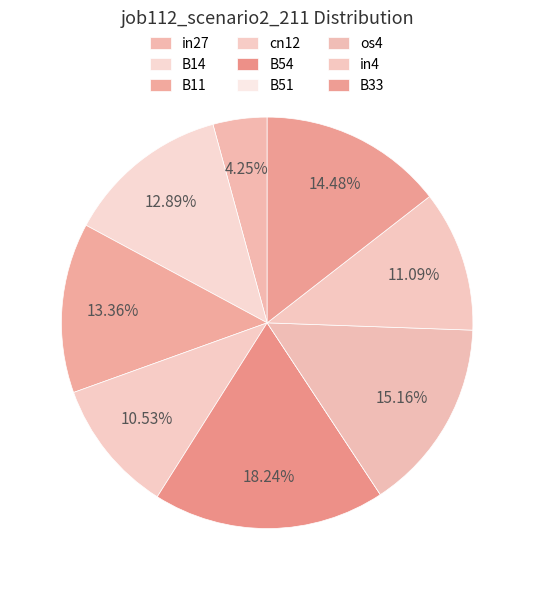

What portion of the pie excludes in4?

88.9%